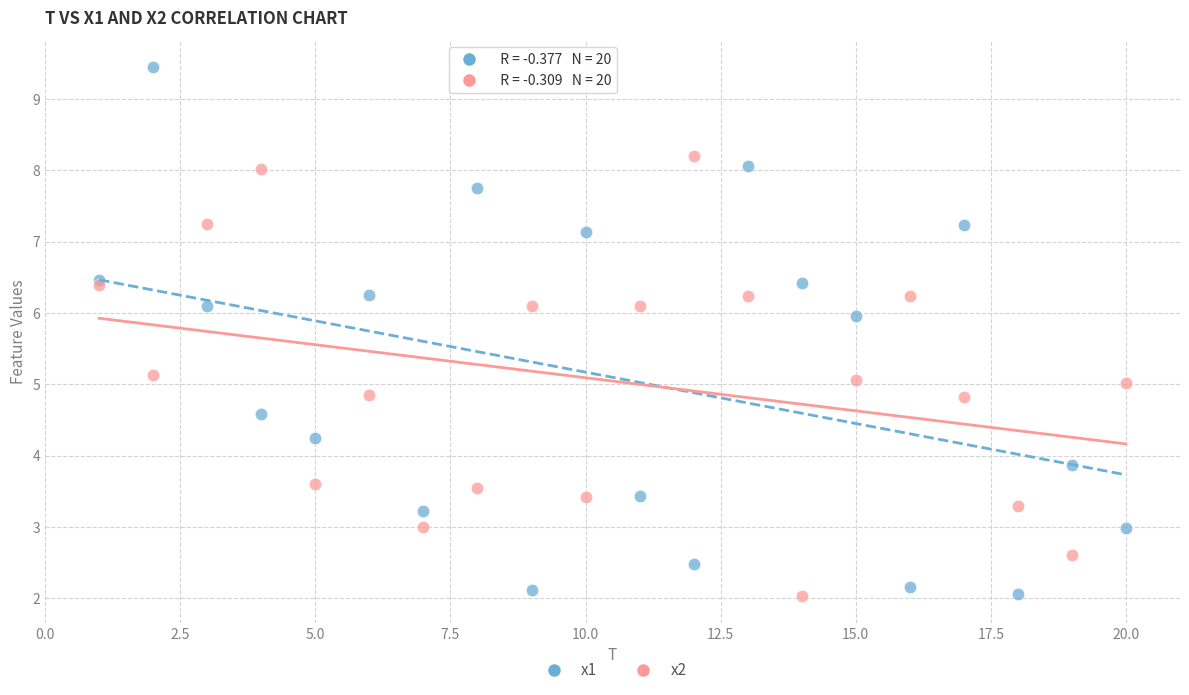

What is the X range (max minus min) for the scatter plot?

19.0